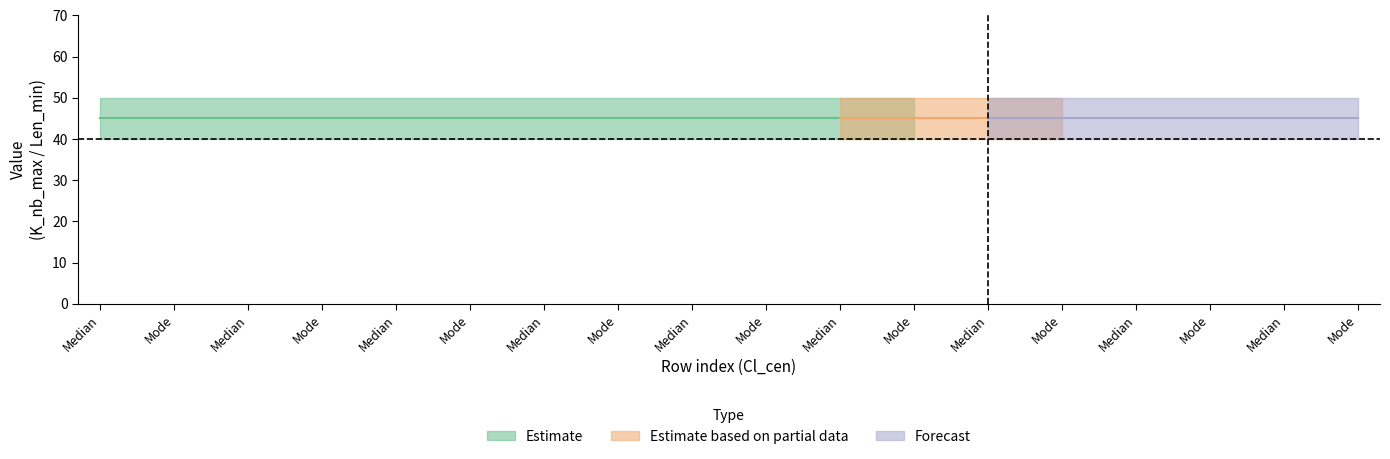

The N_cl_max series shows 7 at Mode. True or false?

False